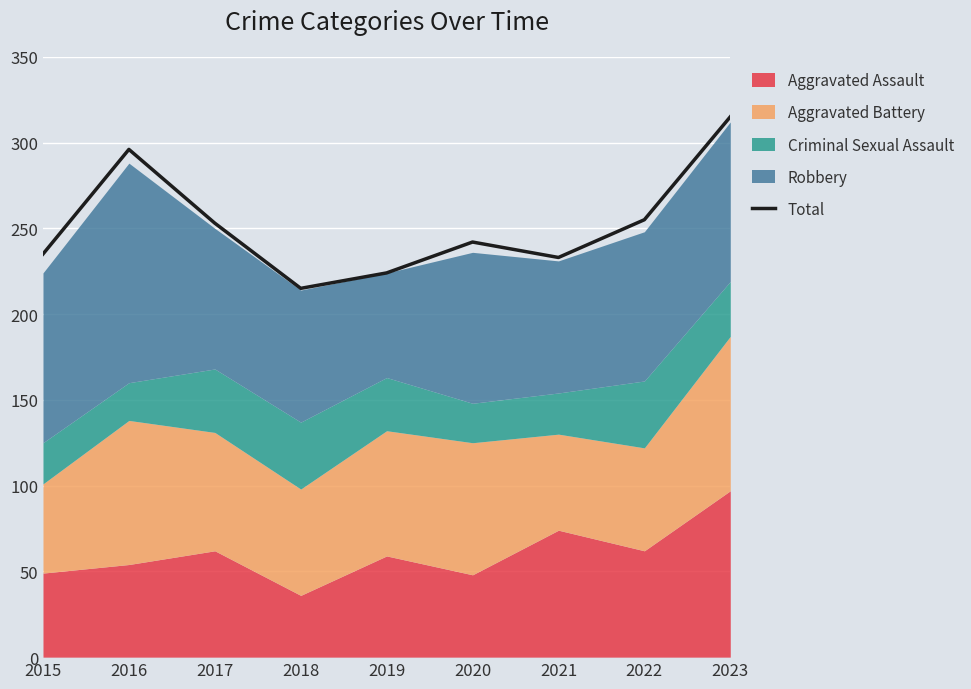

Which category has the highest value across all series?

2023